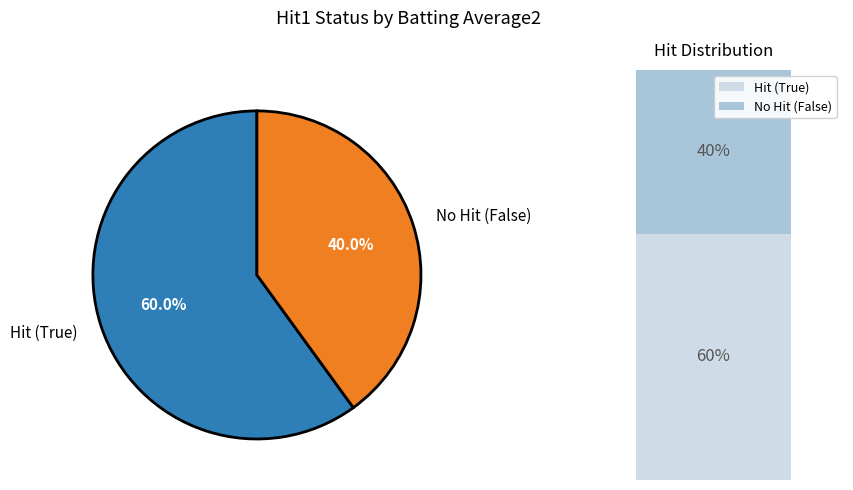

Combined, what portion of the pie is False and True?

100.0%